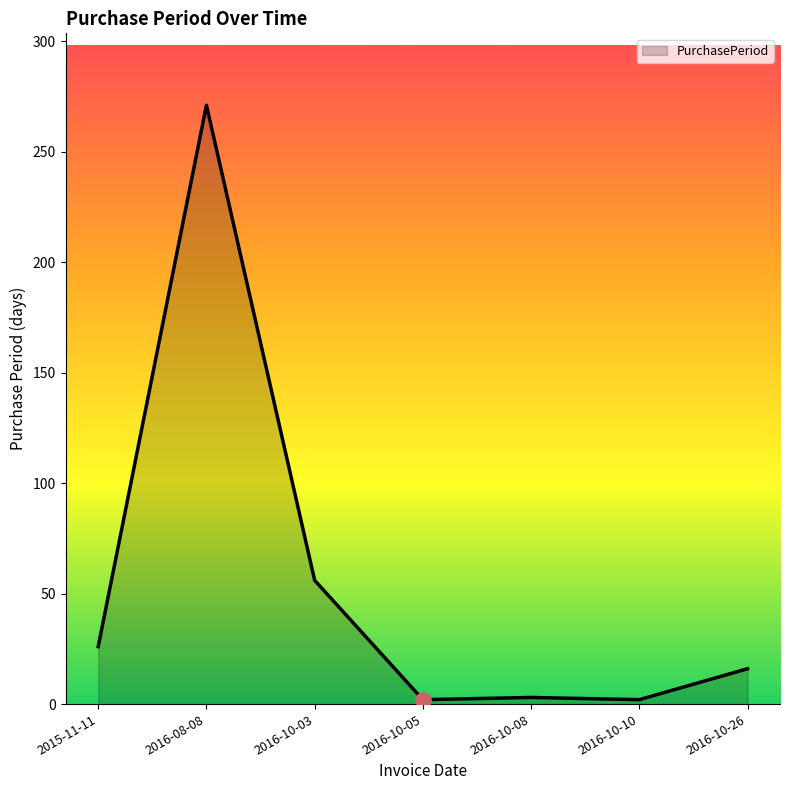

Between 2016-10-03 and 2015-11-11, which is larger?

2016-10-03